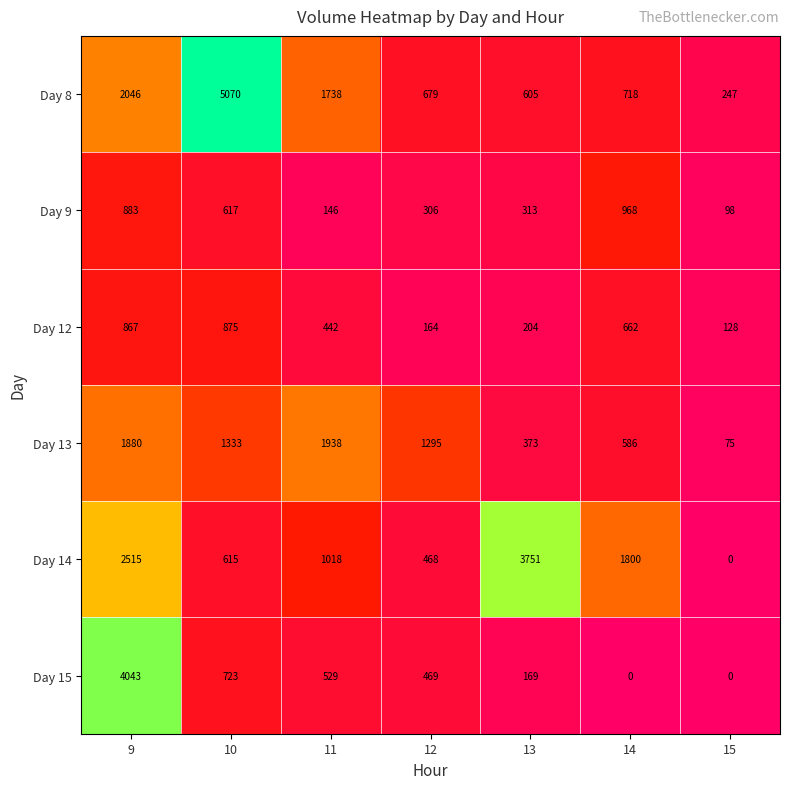

How many positive values does the Day 14 series have?

6